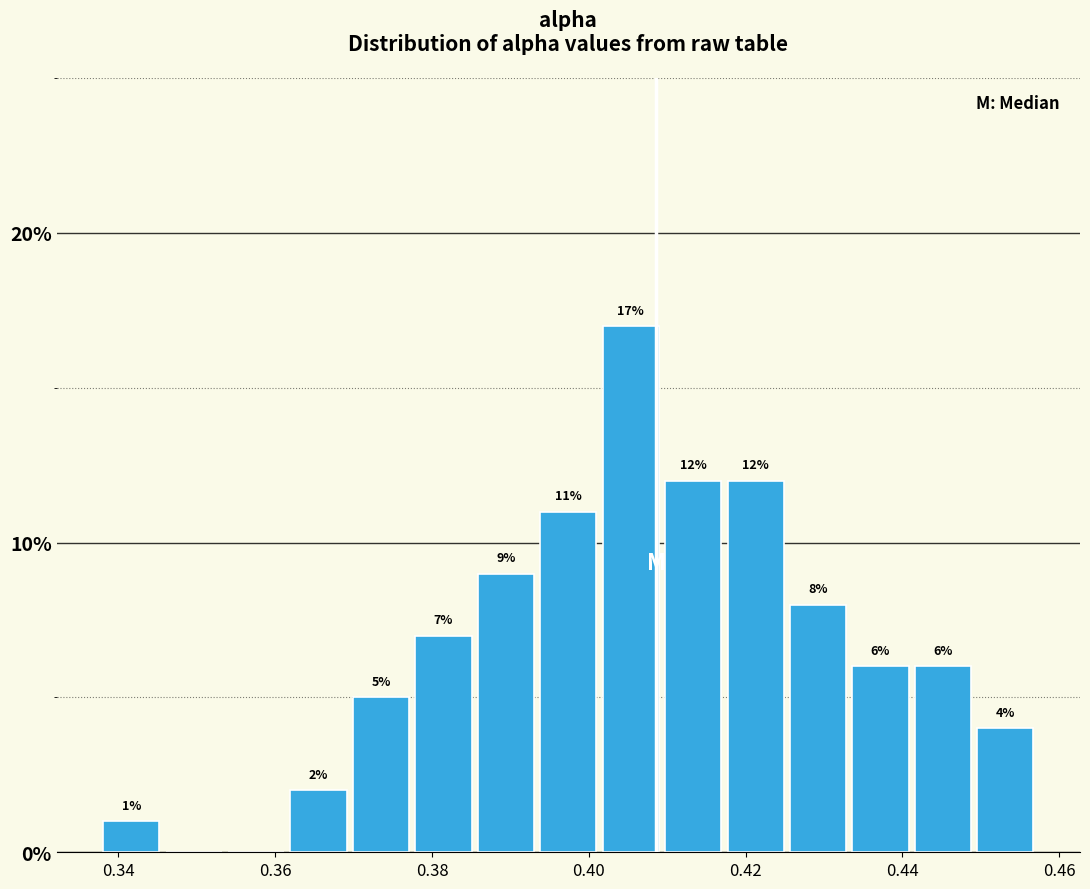

Read against the x-axis, roughly where is the centre of the tallest bar?

0.406